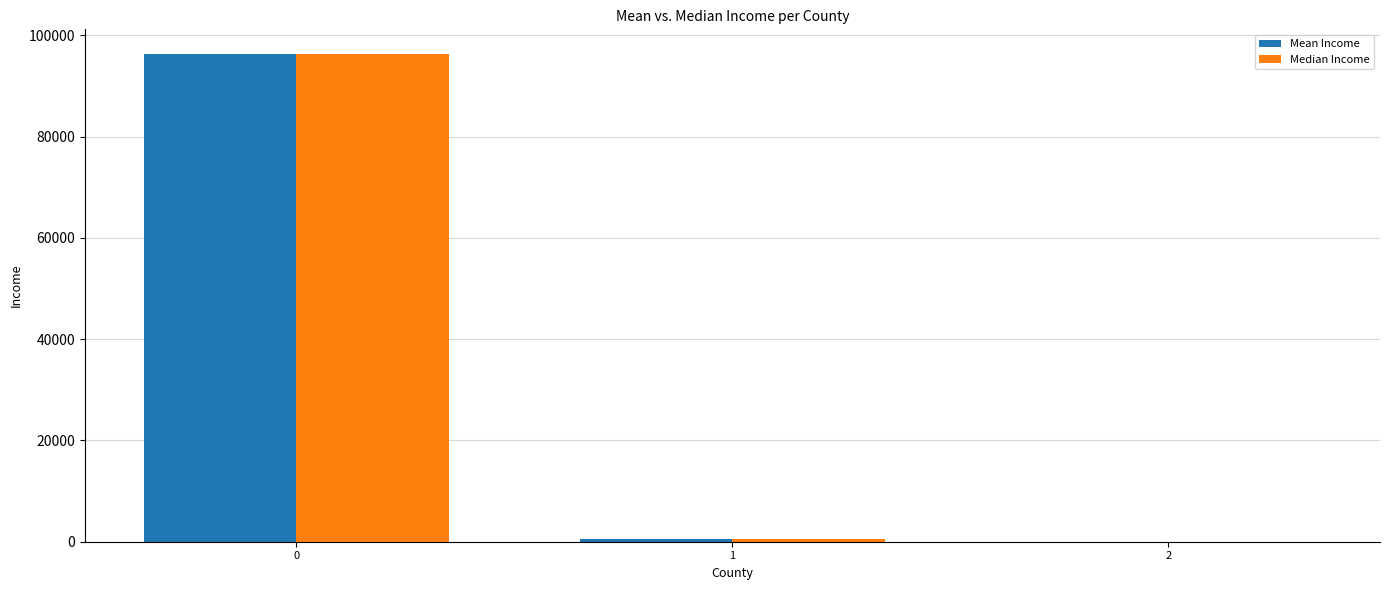

Is the value of Median Income at 0 greater than the value of Mean Income at 2?

Yes